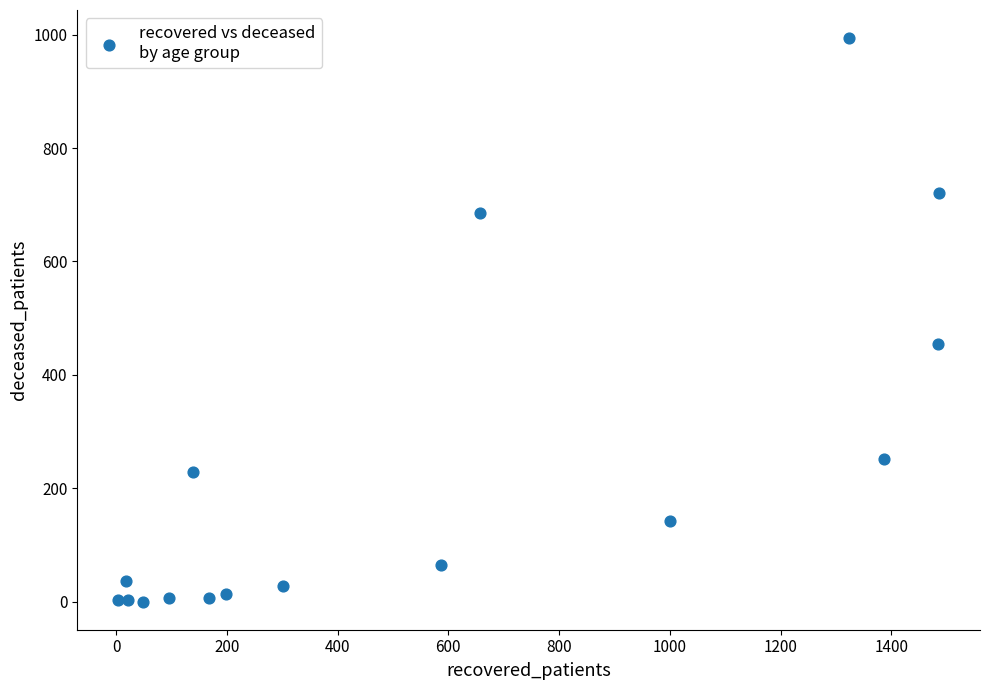

What Y value in the scatter plot is closest to 497?

454